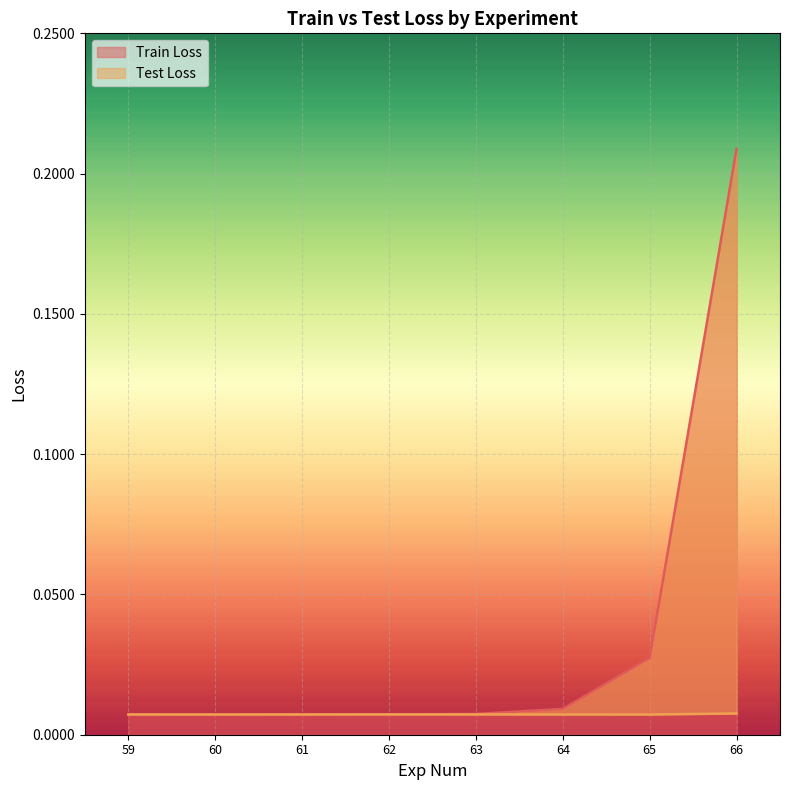

True or false: Train Loss has a value of 0.0 at 61.

True